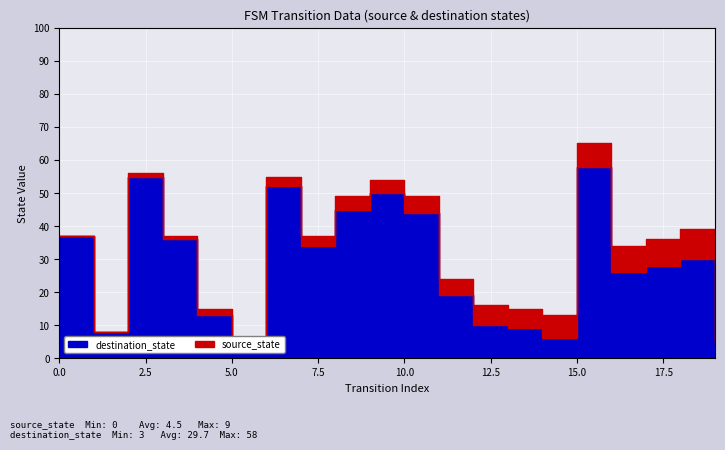

At 4, list the series in order from largest to smallest.

destination_state, source_state